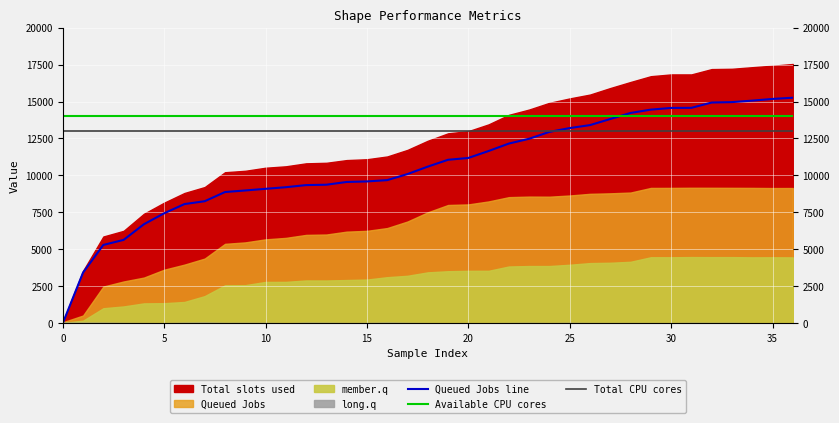

Is it true that Available CPU cores equals 14000.0 at 24?

True